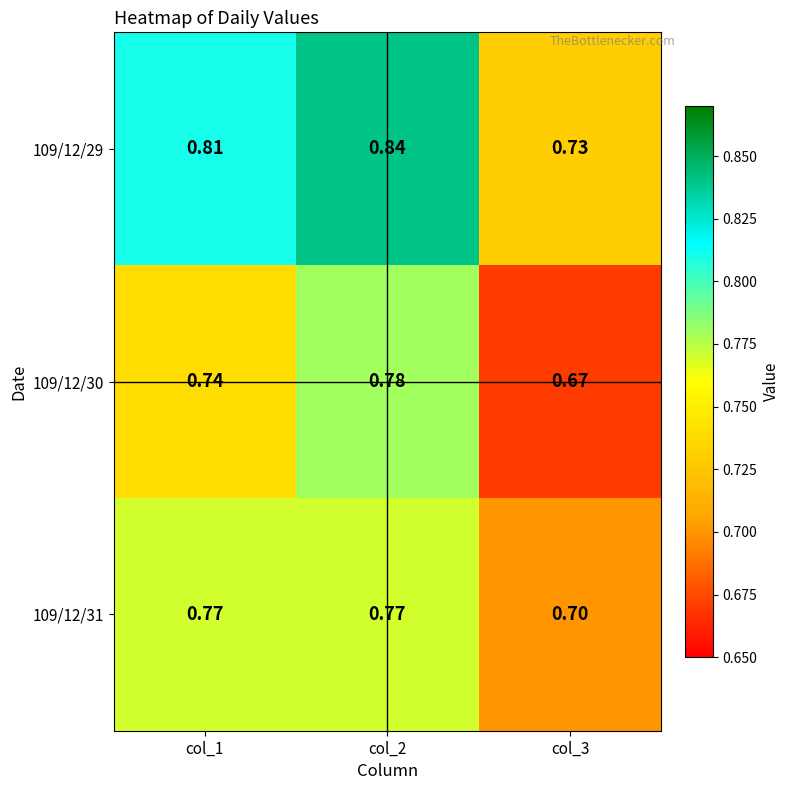

Is the value of 109/12/30 at col_1 greater than the value of 109/12/31 at col_1?

No